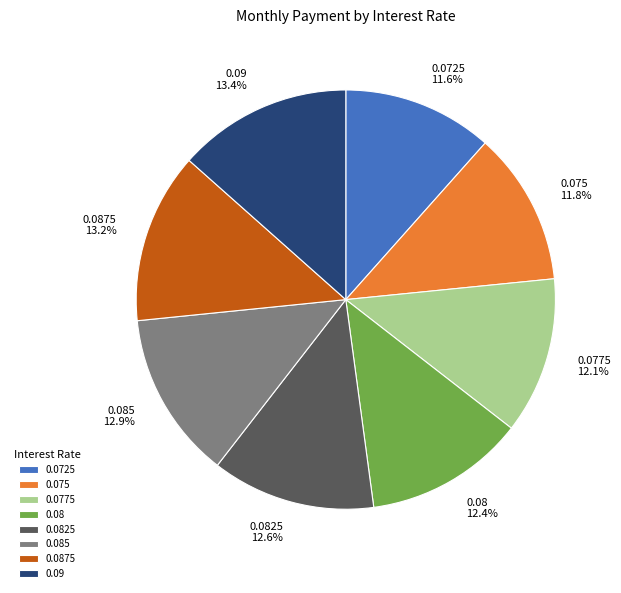

Approximately how many times larger is the value at 0.0725 compared to 0.085?

0.9